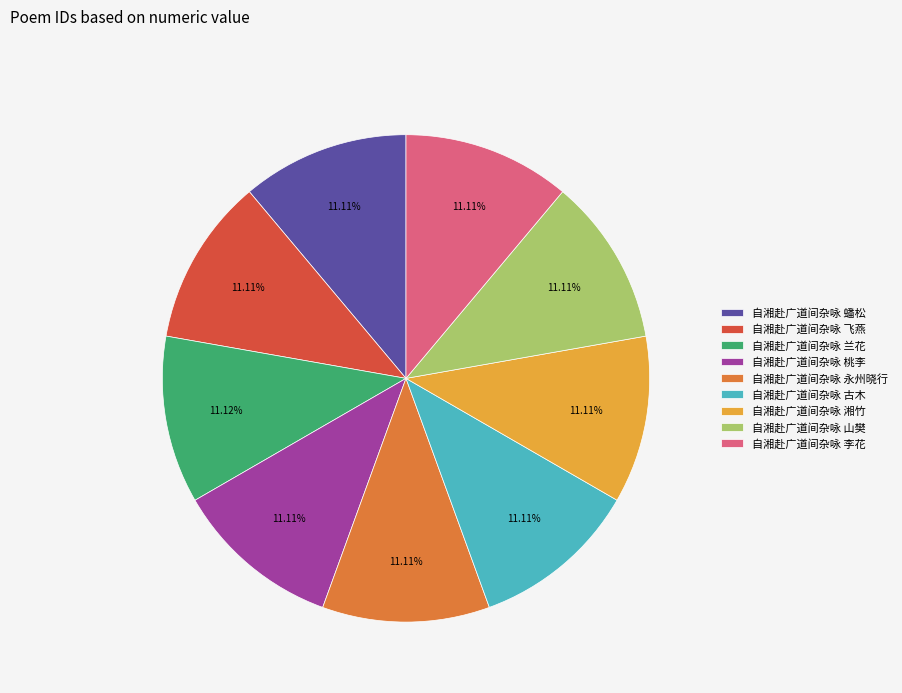

To the nearest percent, what percentage of the pie is 自湘赴广道间杂咏 兰花?

11%